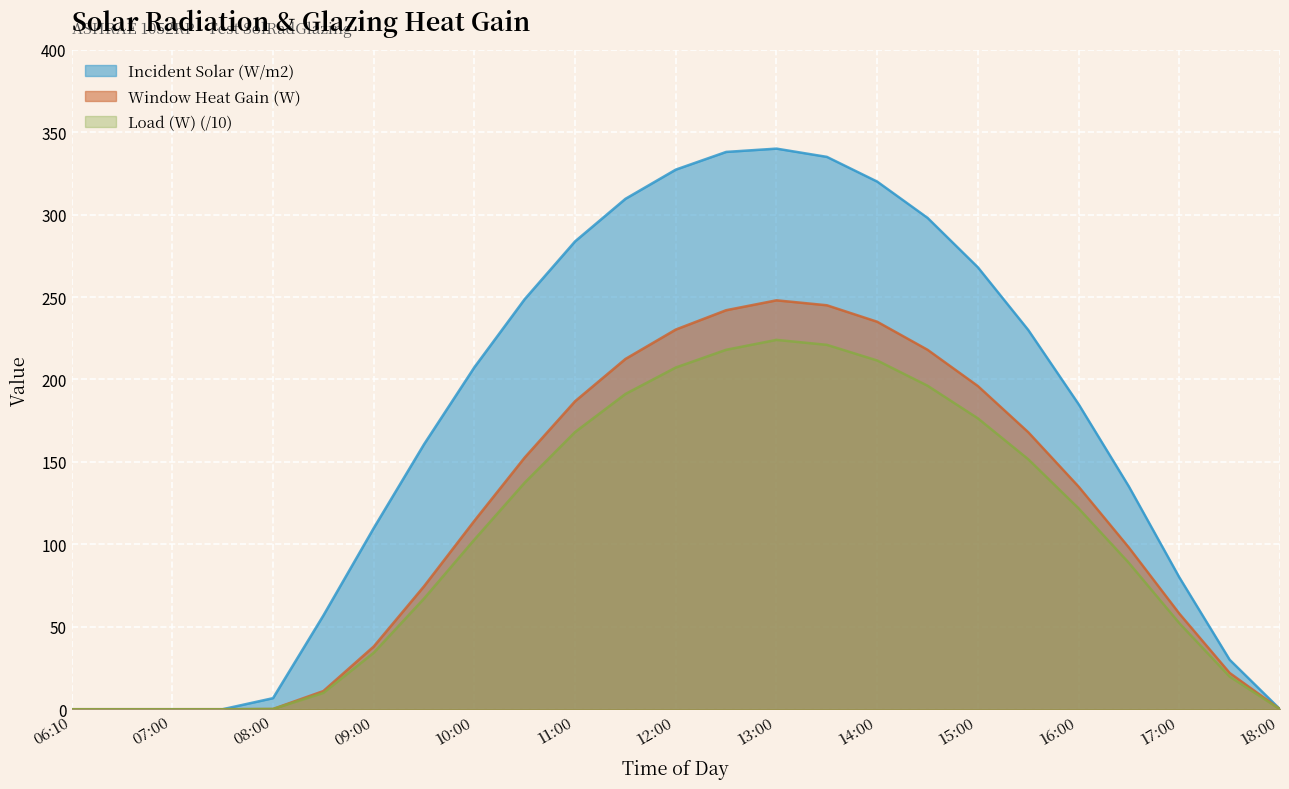

What are all the series names shown in the legend?

Incident Solar (W/m2), Window Heat Gain (W), Load (W) (/10)